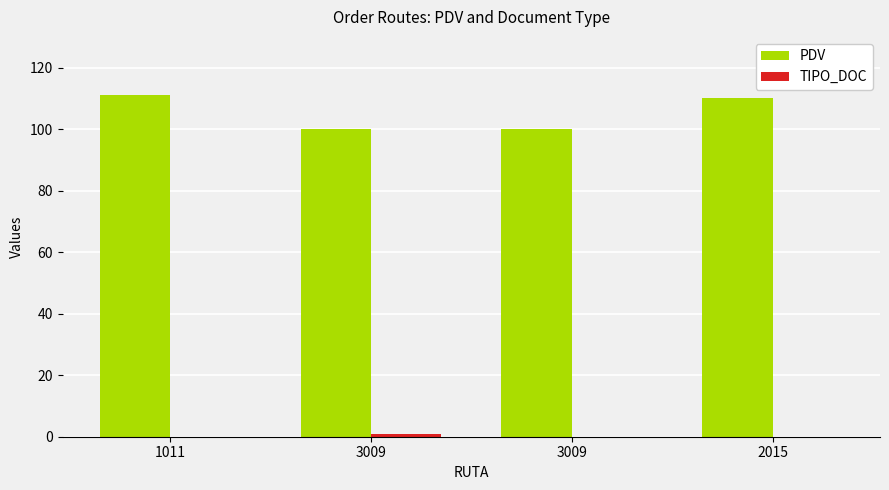

Reading right to left, what are all the values shown in this chart?

PDV: 2015=110	3009=100	3009=100	1011=111
TIPO_DOC: 2015=0	3009=0	3009=1	1011=0